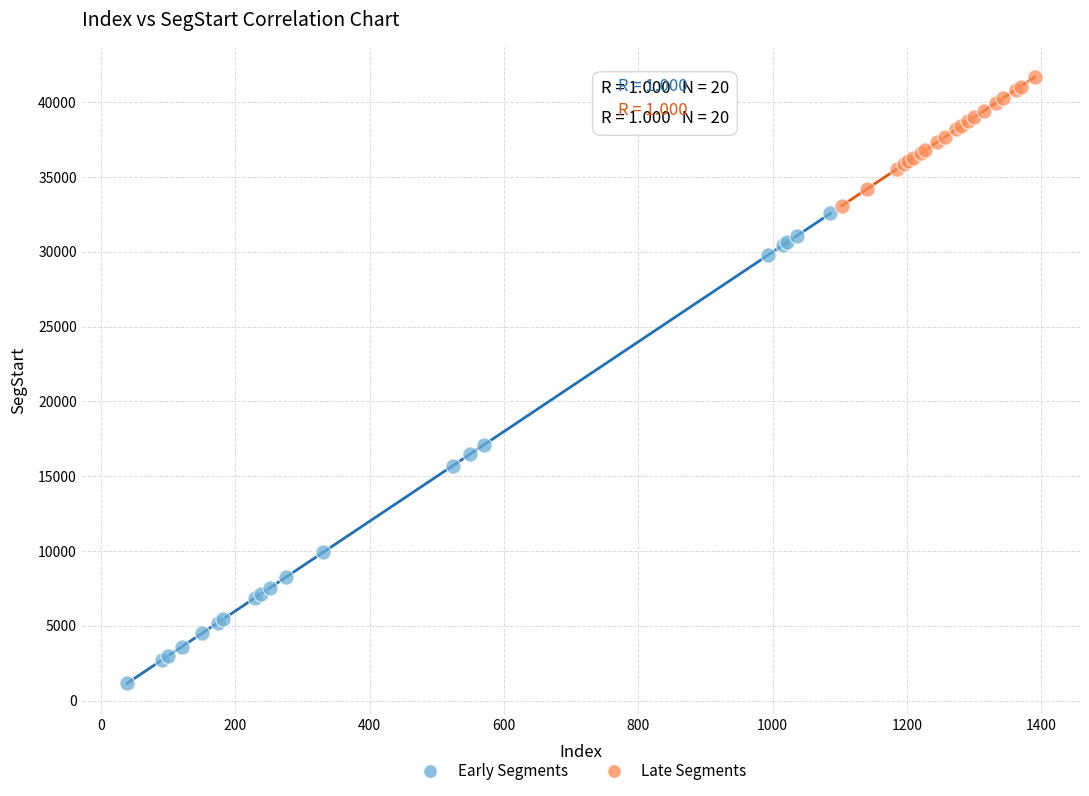

Which series has the largest Y range (max minus min)?

Early Segments